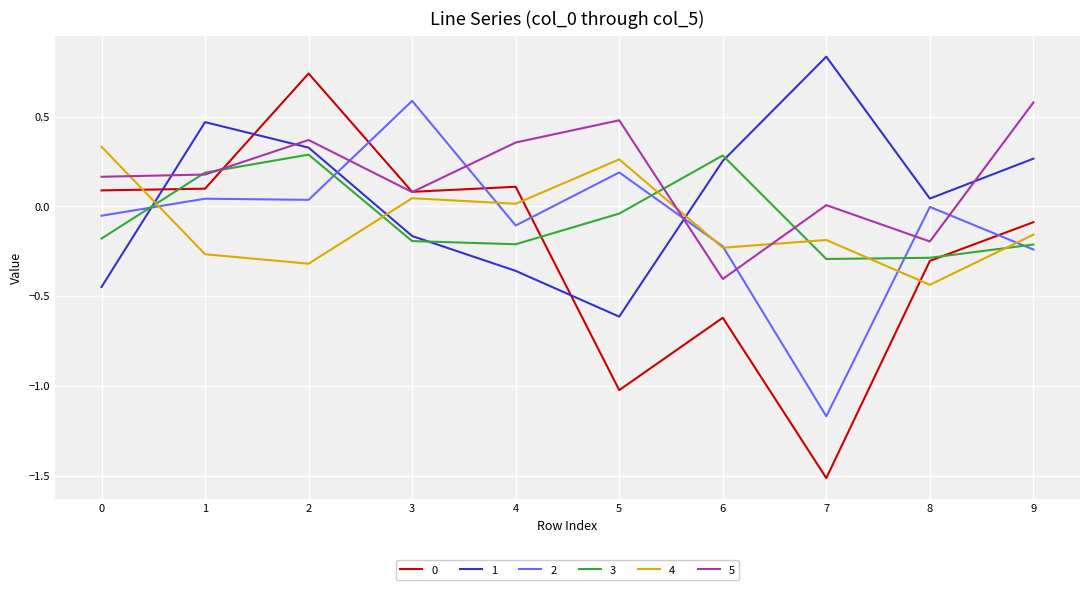

Is it true that 0 equals 0.1 at 3?

True